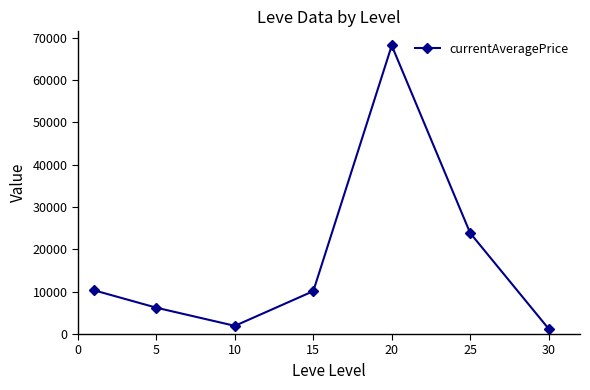

What is the difference between the maximum and second lowest values?

66265.0